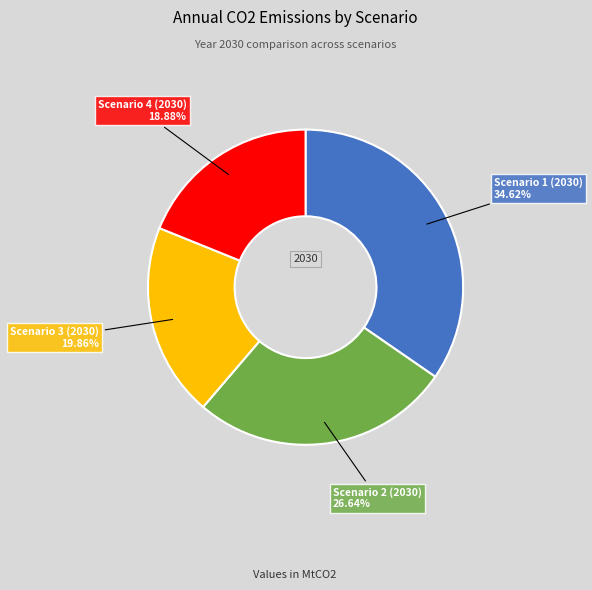

Is there a majority slice in this chart?

No